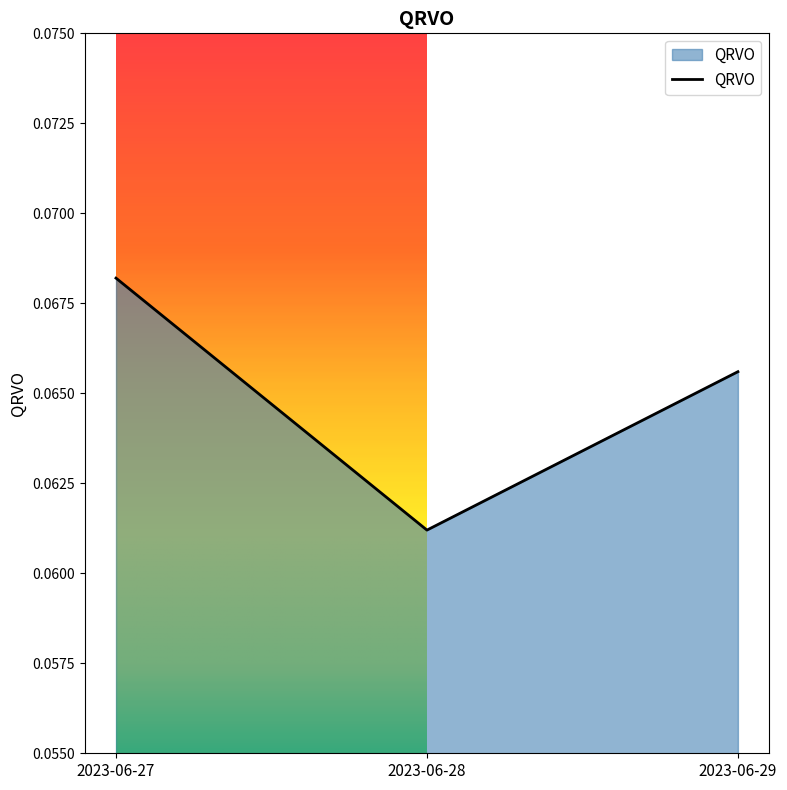

At which category does the chart reach its minimum across all series?

2023-06-28